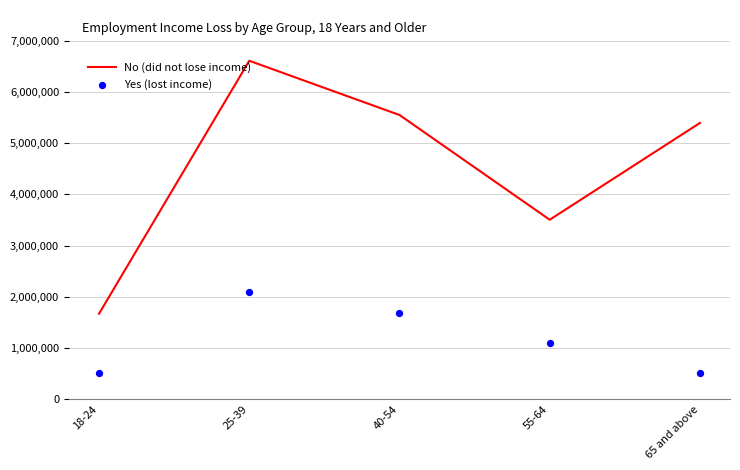

Which series has the largest total across all categories?

No (did not lose income)